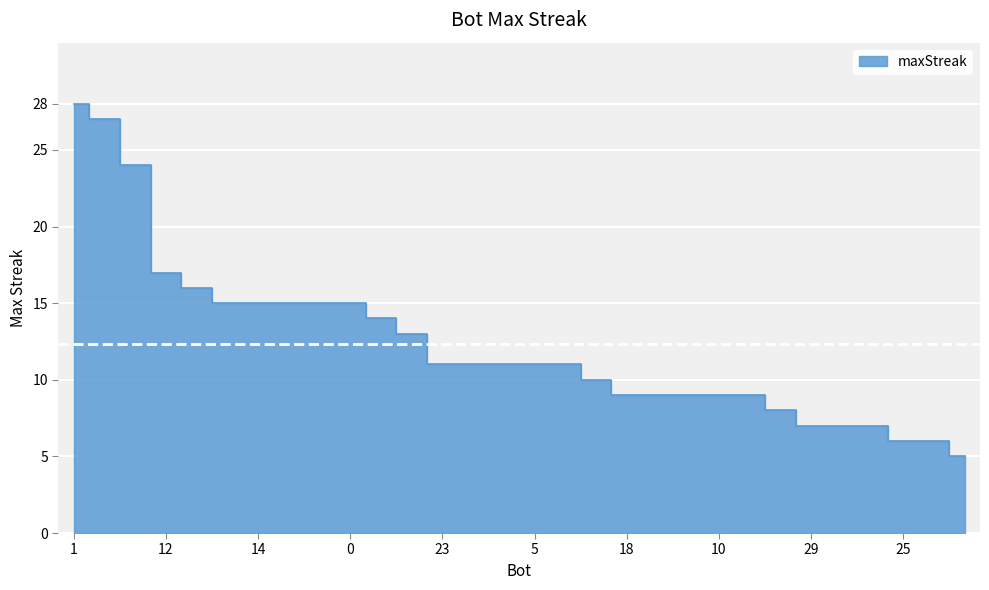

True or false: the data shows 7 at 29.

True